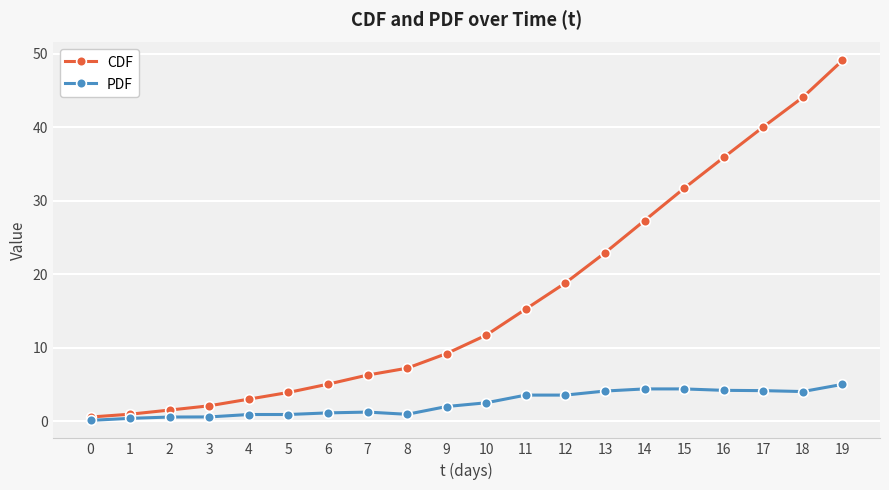

What is the average value of the PDF series?

2.4